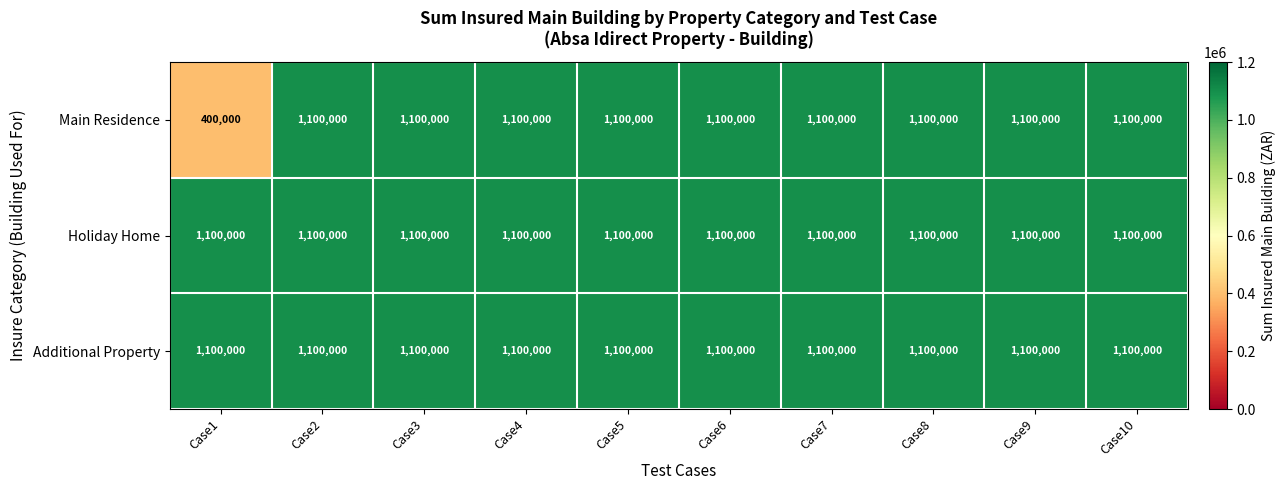

The Additional Property series shows 1100000 at Case3. True or false?

True